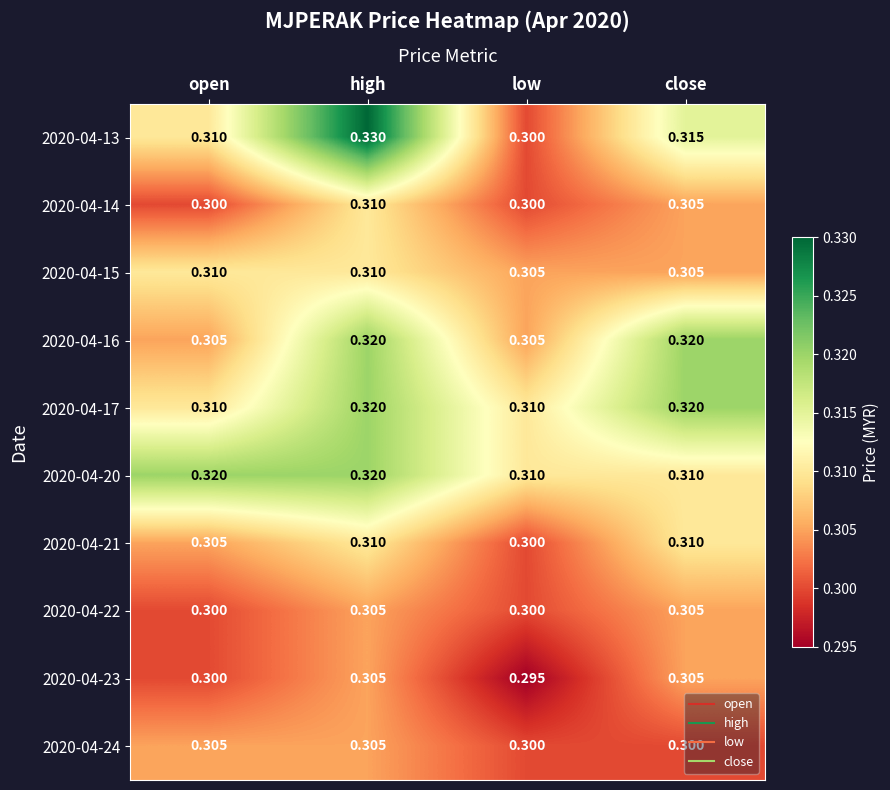

At which category is the sum across all series the highest?

high